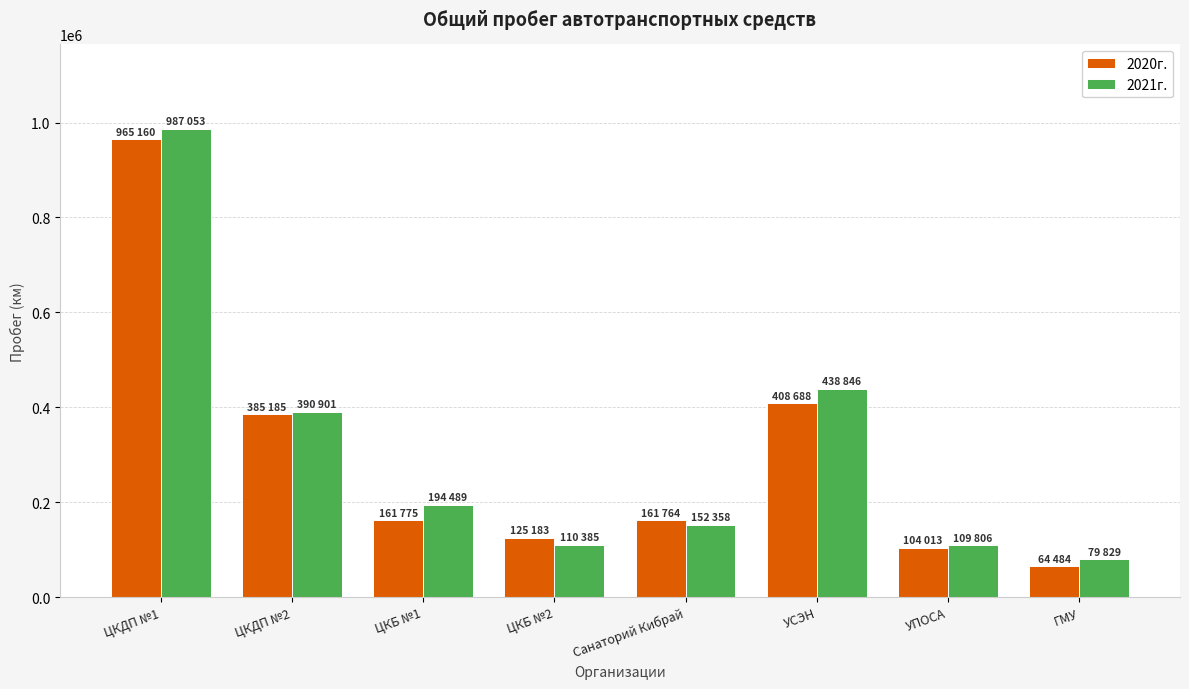

Which series has the largest range (max minus min)?

2021г.